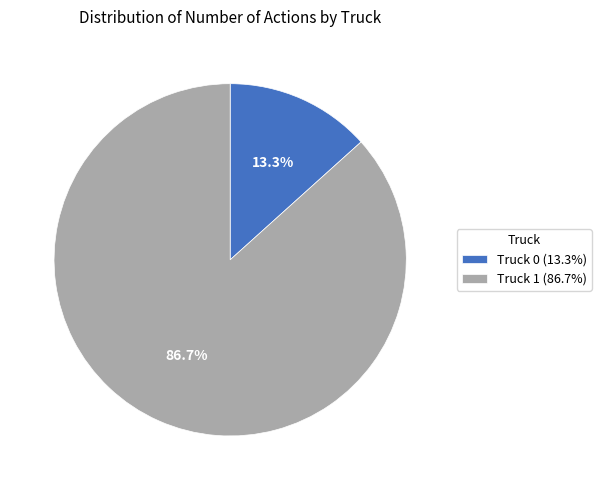

What percentage is the Truck 0 slice, to the nearest percent?

13%